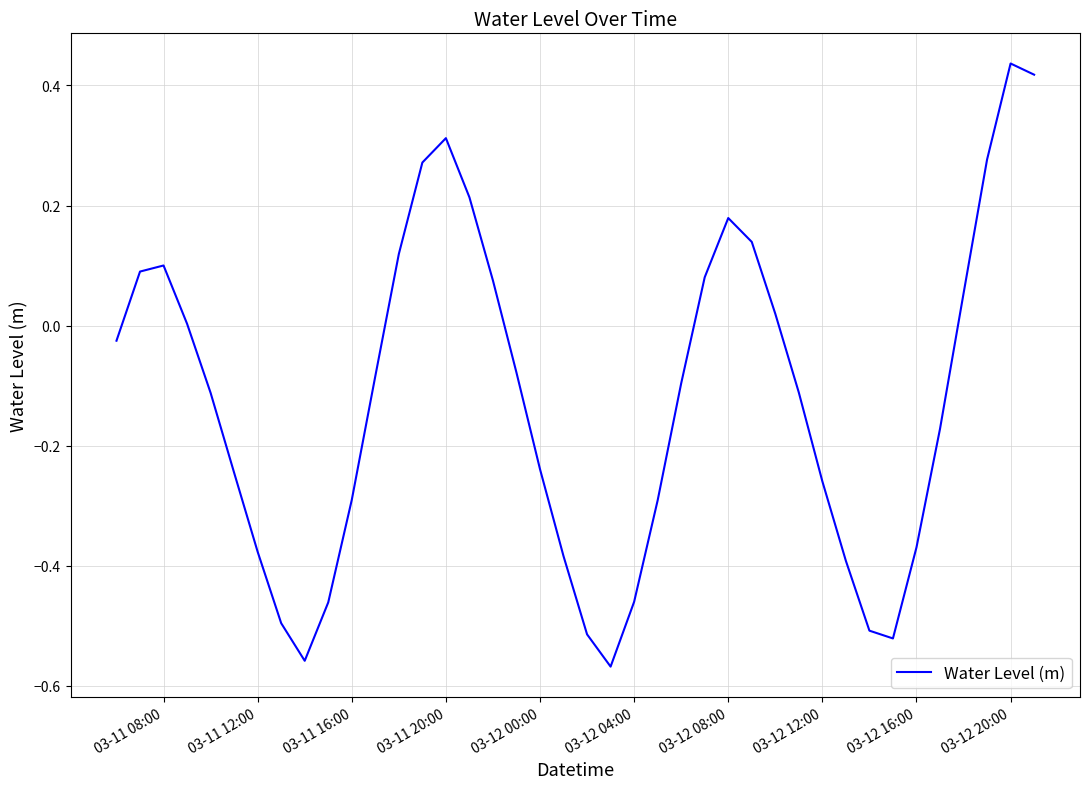

What is the difference between the maximum and minimum values?

1.0